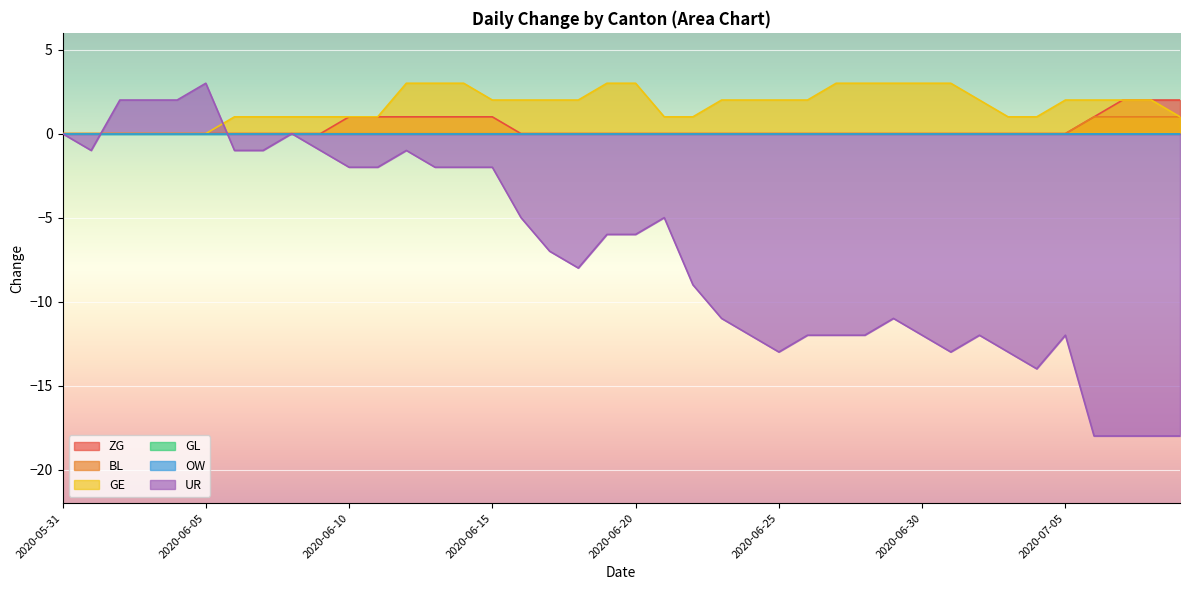

True or false: GE and ZG cross at least once.

False